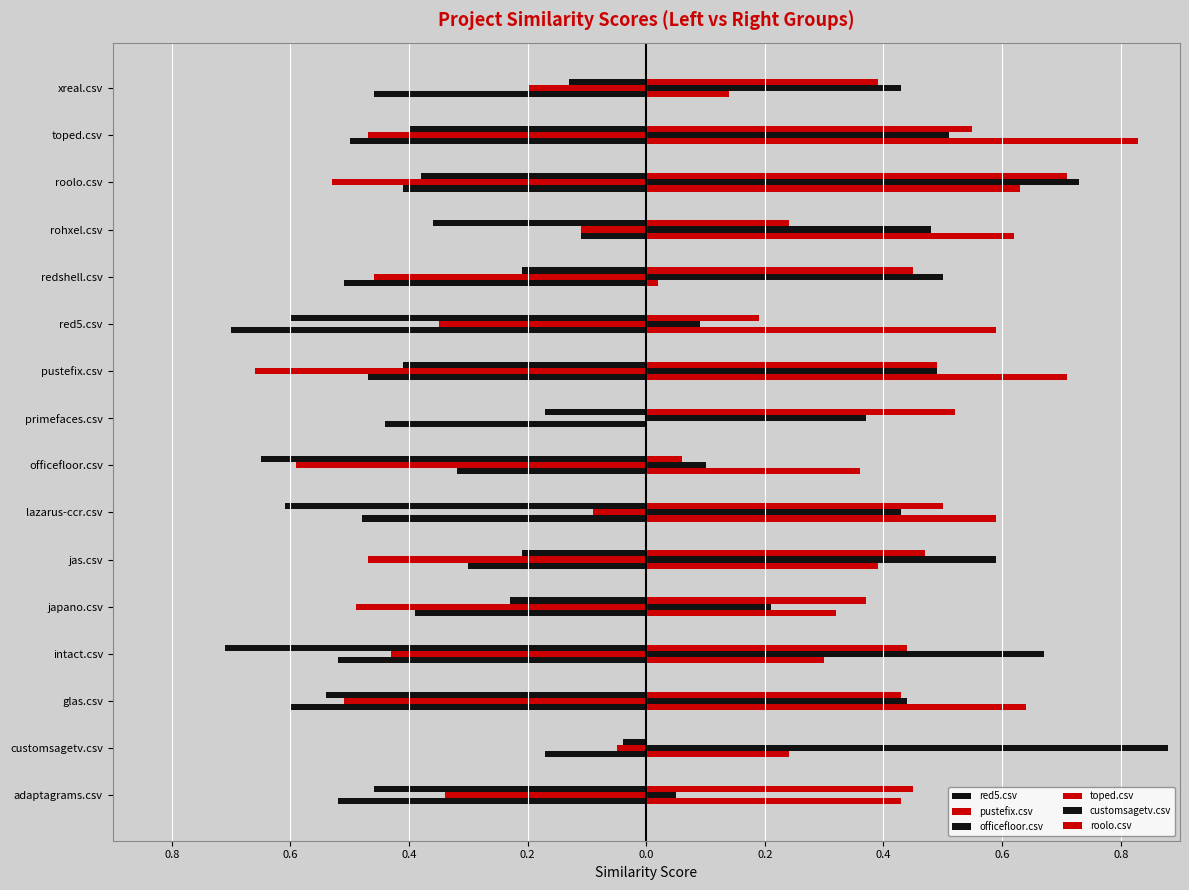

Which series has the largest range (max minus min)?

toped.csv